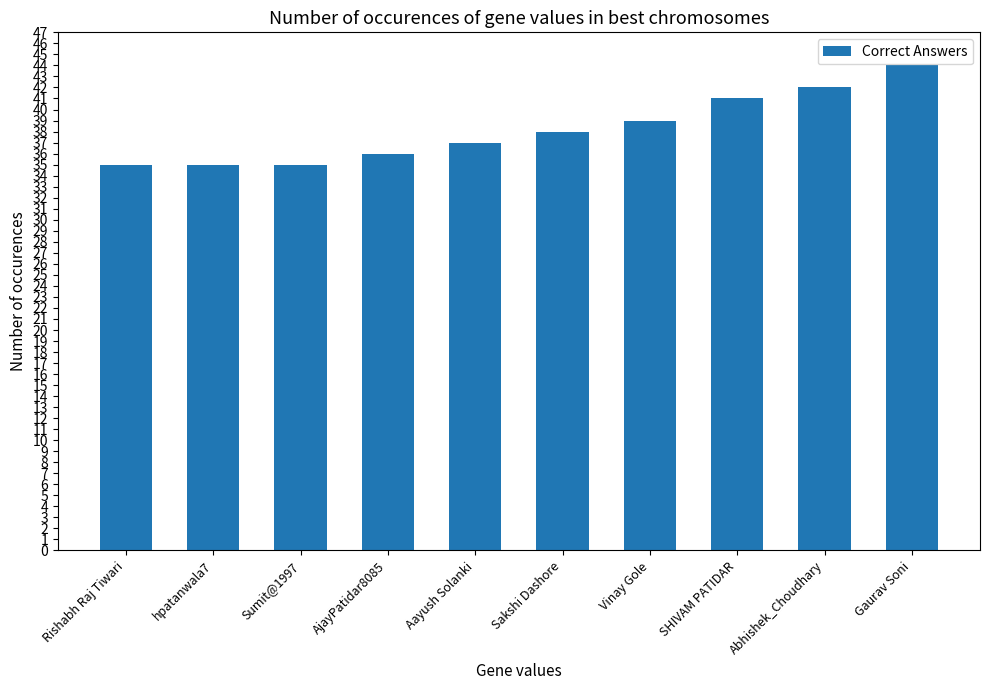

Where is the data nearest to the value 39?

Vinay Gole